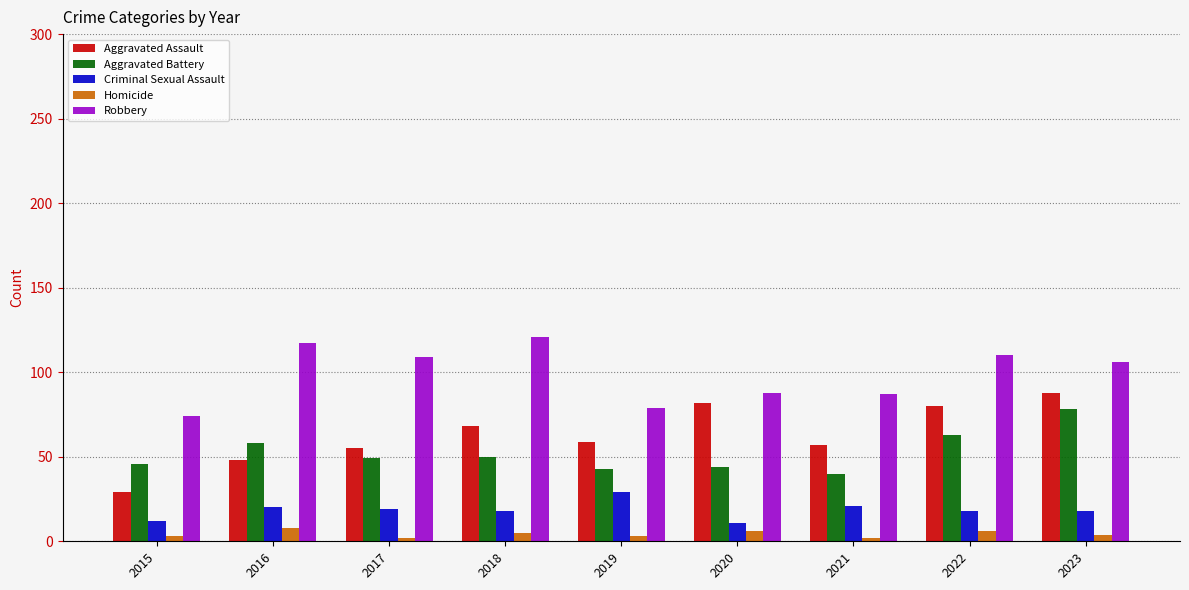

What is the difference between the second highest and minimum values in the Criminal Sexual Assault series?

10